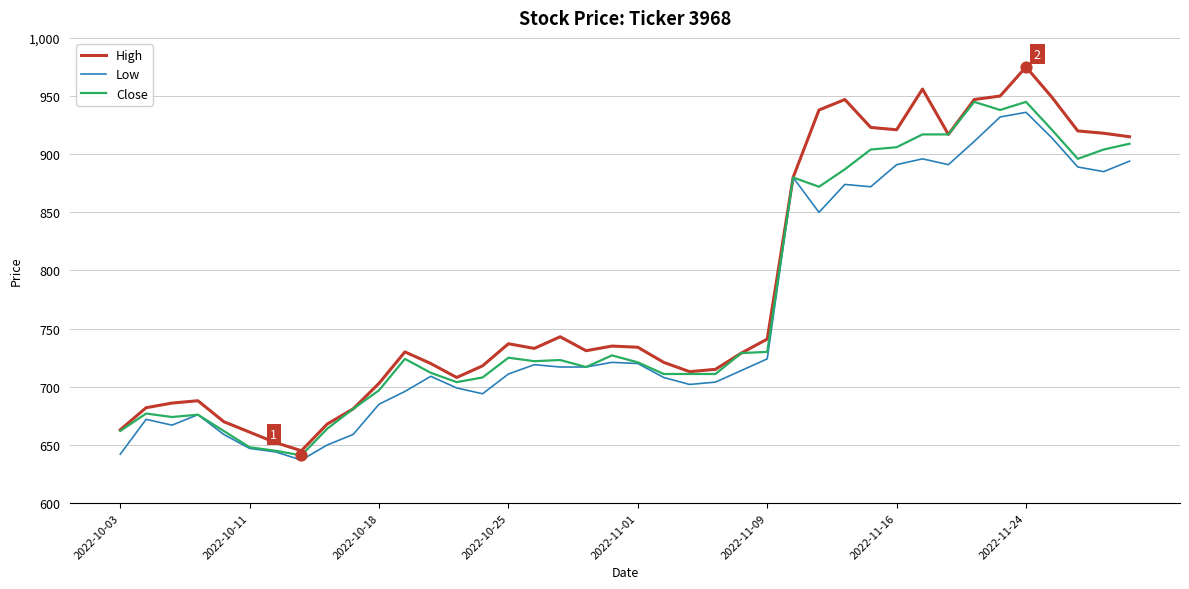

Which series has the widest spread of values?

High